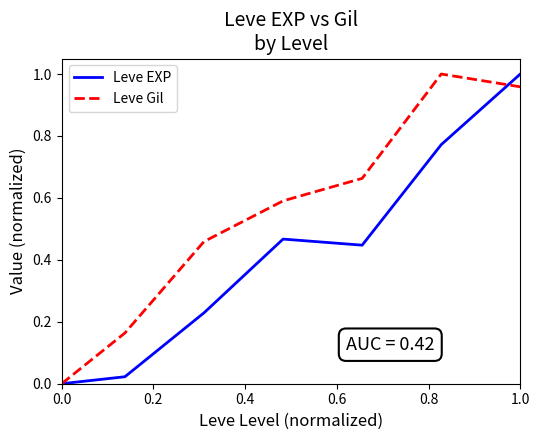

Which series has the largest total across all categories?

Leve Gil